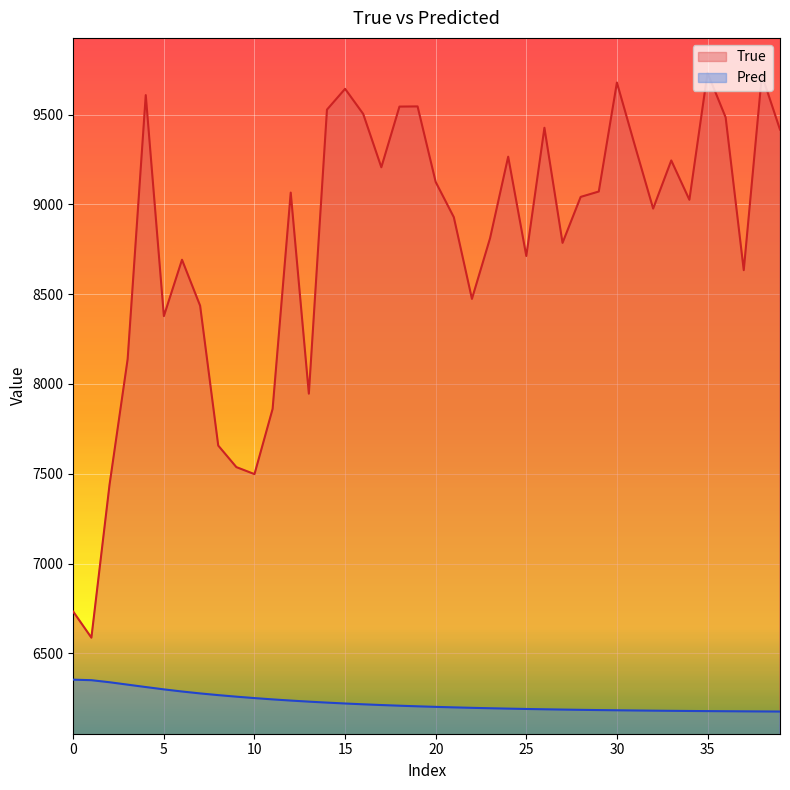

What is the label of the 30th point from the right?

10